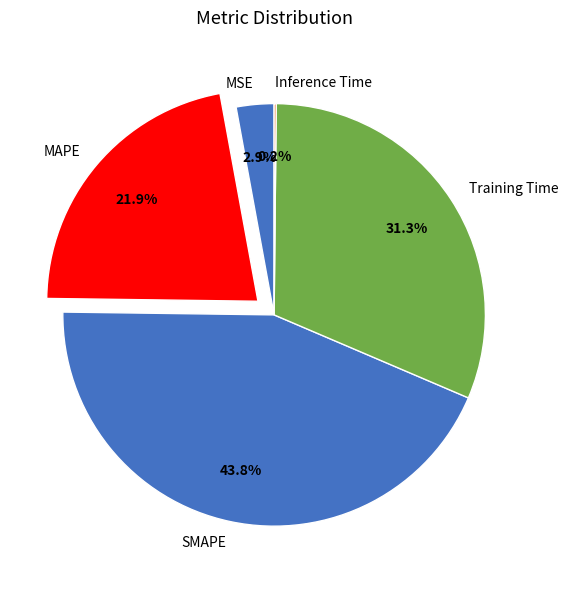

Between SMAPE and MSE, which is larger?

SMAPE